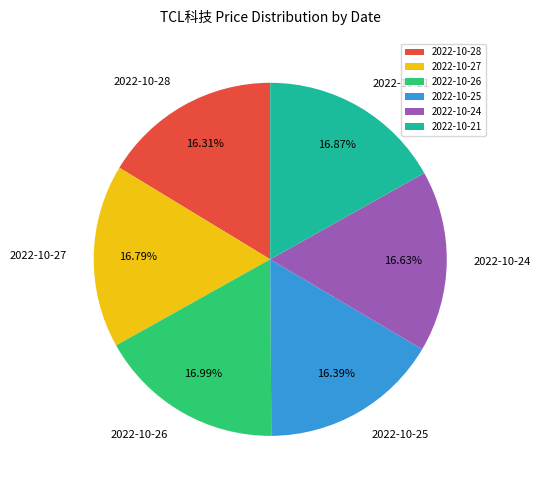

Is there any slice that represents more than half of the pie?

No